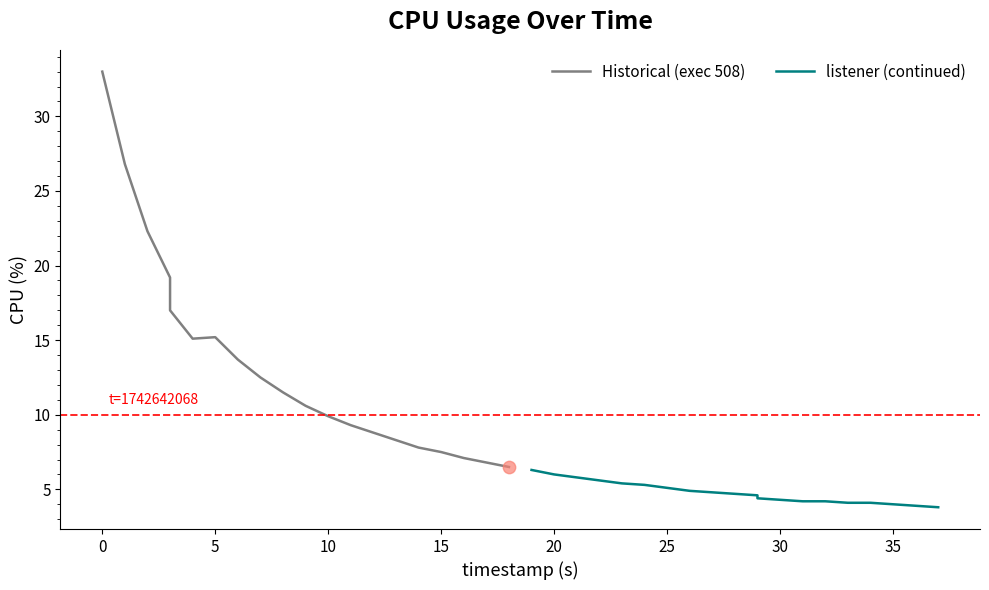

What is the total value across all series at 0?

32.8